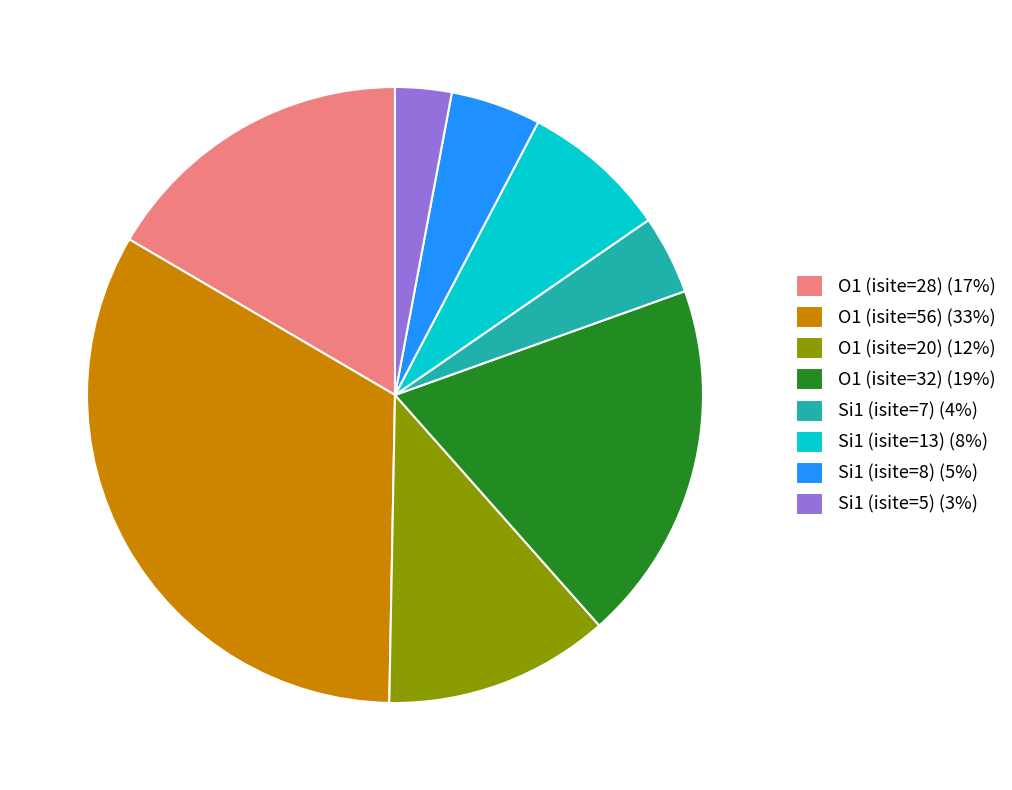

Between Si1 (isite=7) (4%) and O1 (isite=32) (19%), which is larger?

O1 (isite=32) (19%)